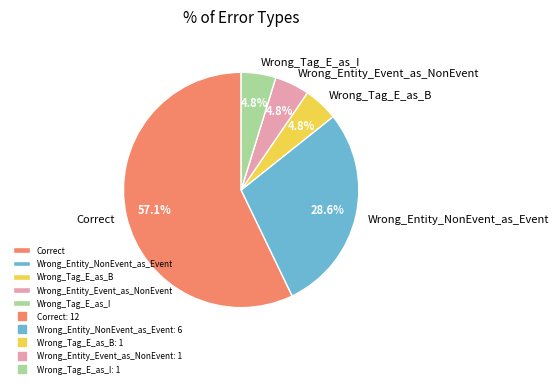

To the nearest percent, what percentage of the pie is Wrong_Tag_E_as_I?

5%